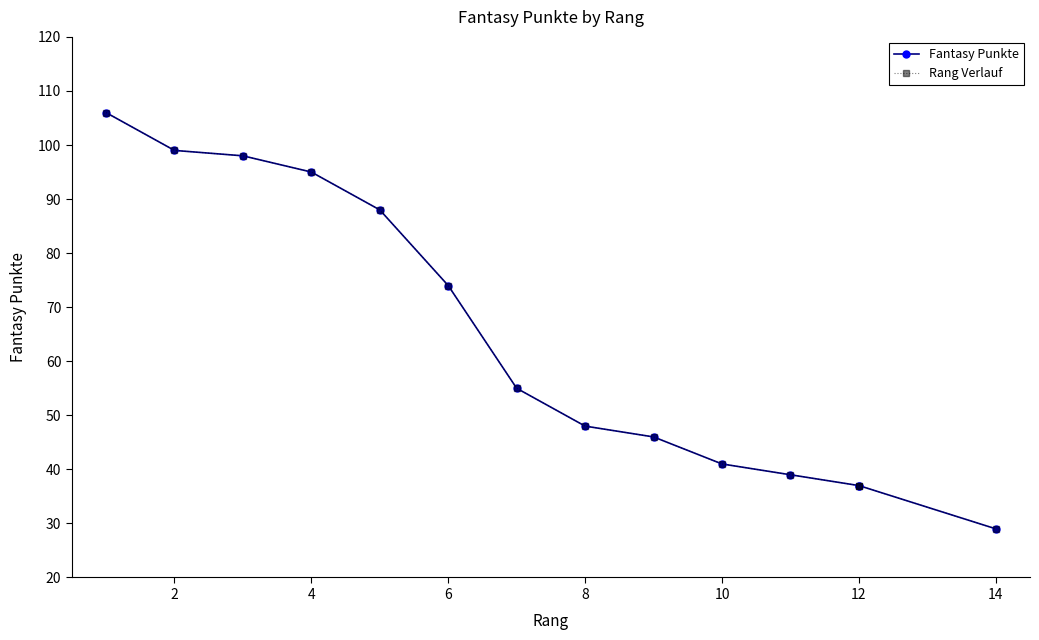

How many series are shown in this chart?

2